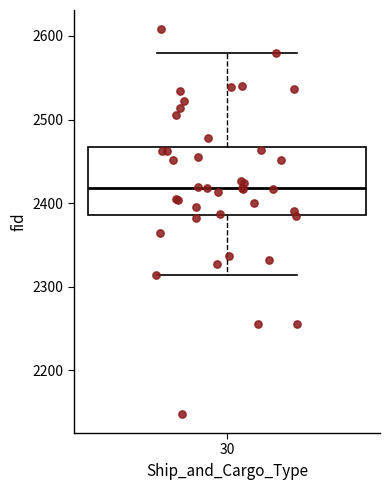

Where does the median line of the box at x = 30 sit on the y-axis? The values are not printed on the chart, so give them approximately, as read against the axis.

2420